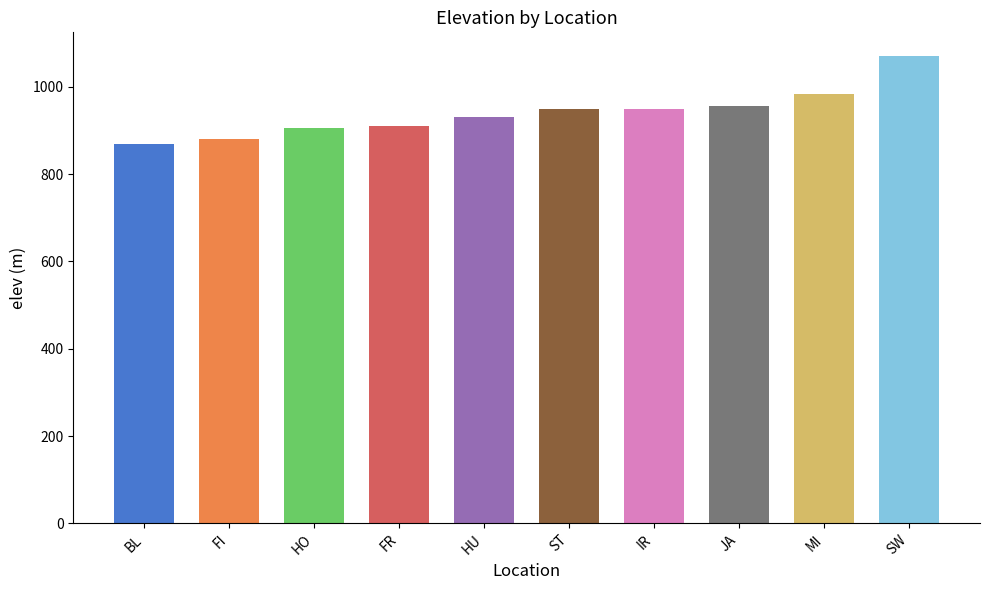

Reading left to right, what are all the values shown in this chart?

BL=869	FI=880	HO=905	FR=909	HU=930	ST=949	IR=950	JA=956	MI=983	SW=1071